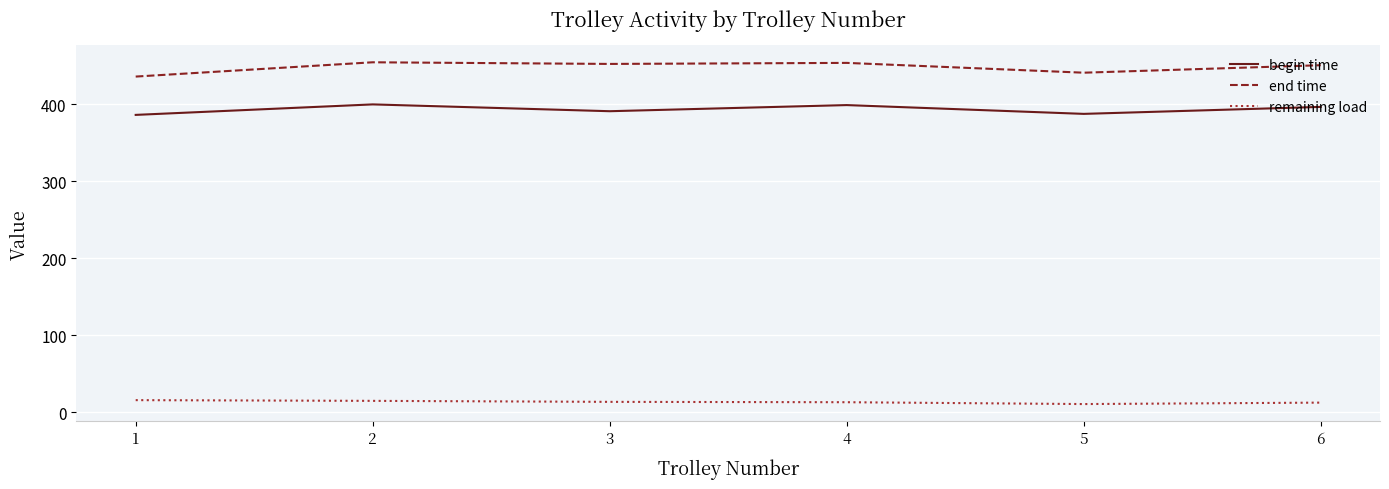

What is the minimum value shown in the chart?

10.7